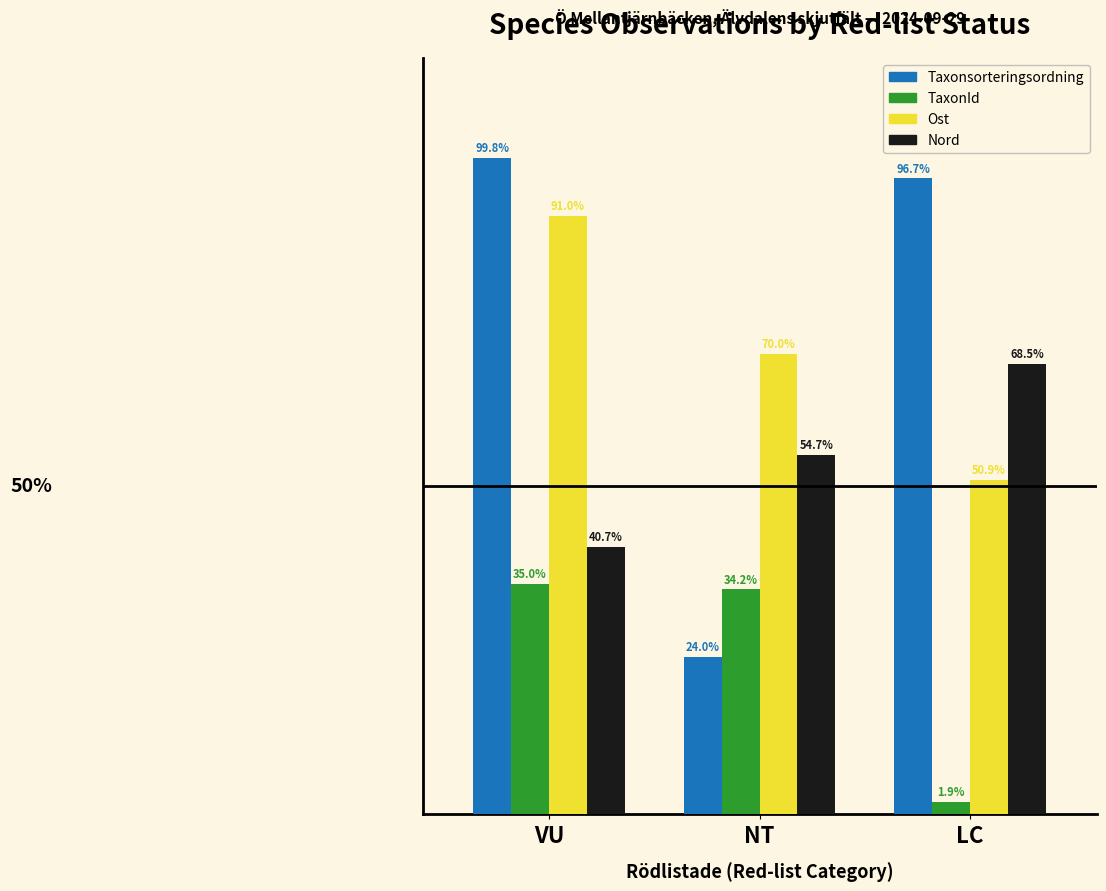

Which series has the widest spread of values?

Taxonsorteringsordning